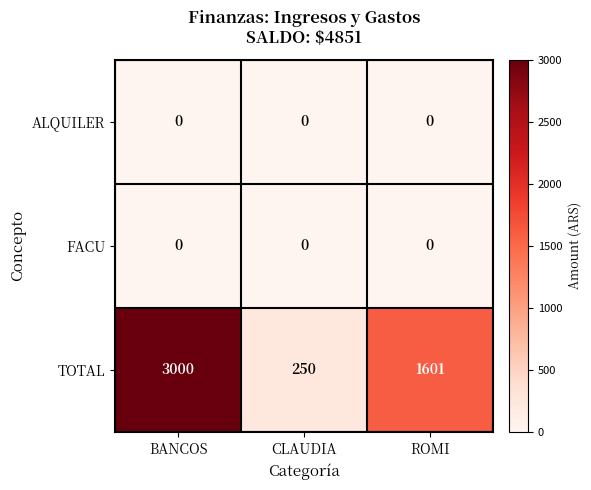

What is the difference between the highest and lowest values at BANCOS?

3000